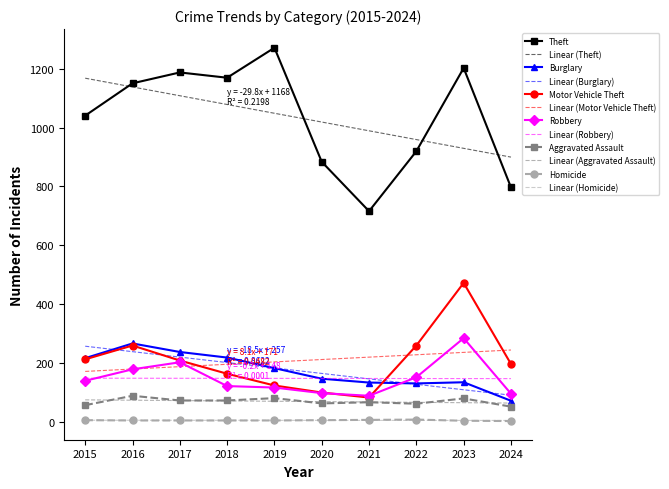

True or false: Motor Vehicle Theft has a value of 297 at 2015.

False